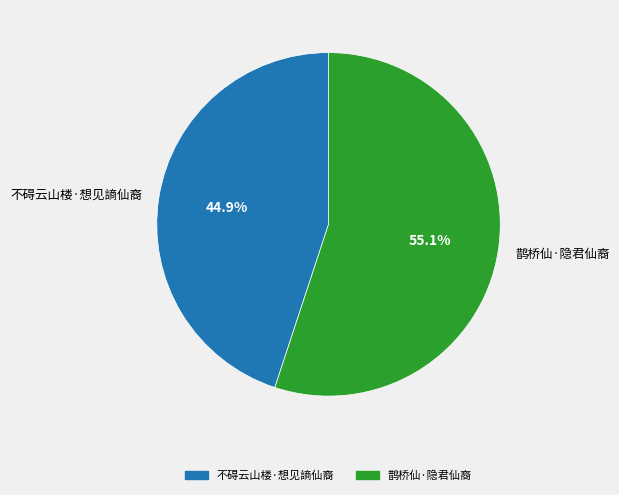

To the nearest percent, what portion does 鹊桥仙·隐君仙裔 represent?

55%